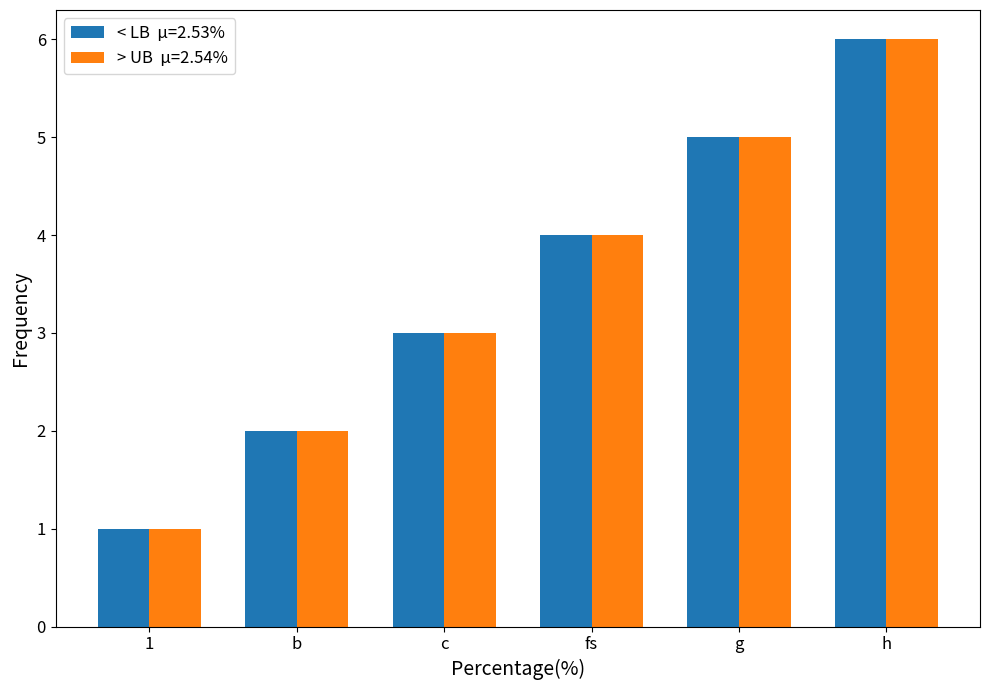

Count the number of data series in this chart.

2